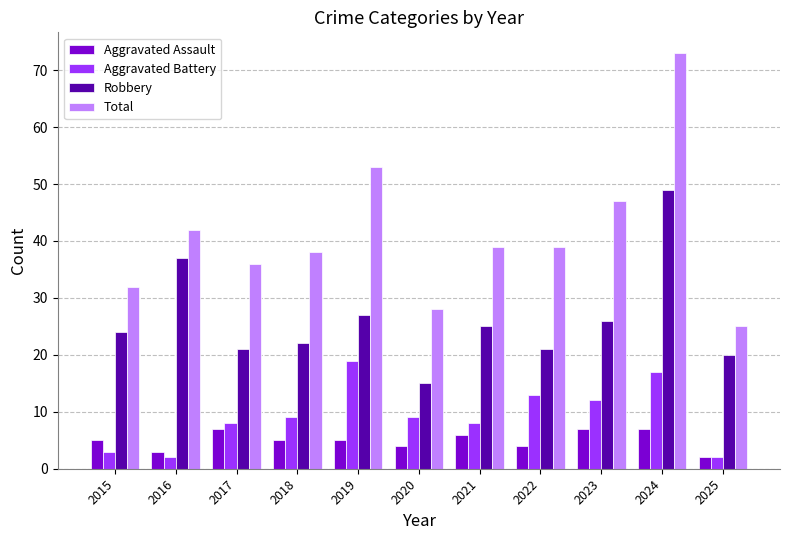

What is the average value of the Robbery series?

26